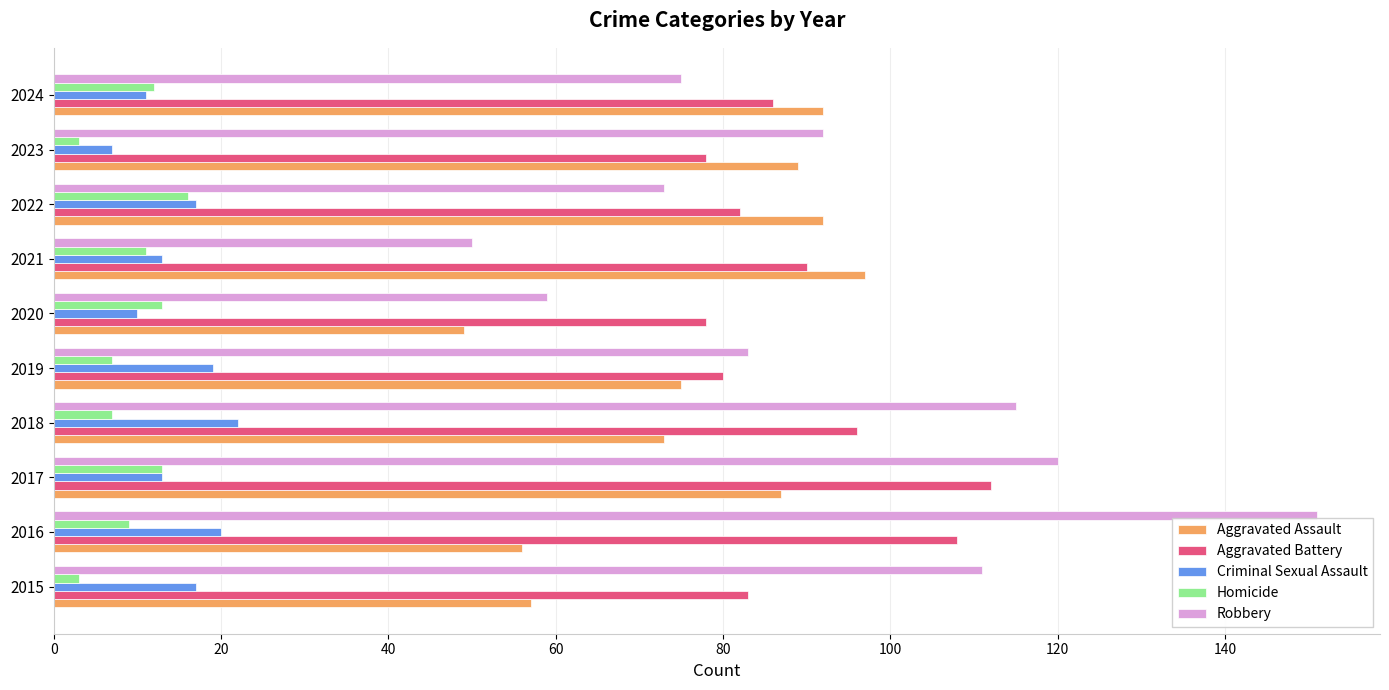

What are all the series names shown in the legend?

Aggravated Assault, Aggravated Battery, Criminal Sexual Assault, Homicide, Robbery